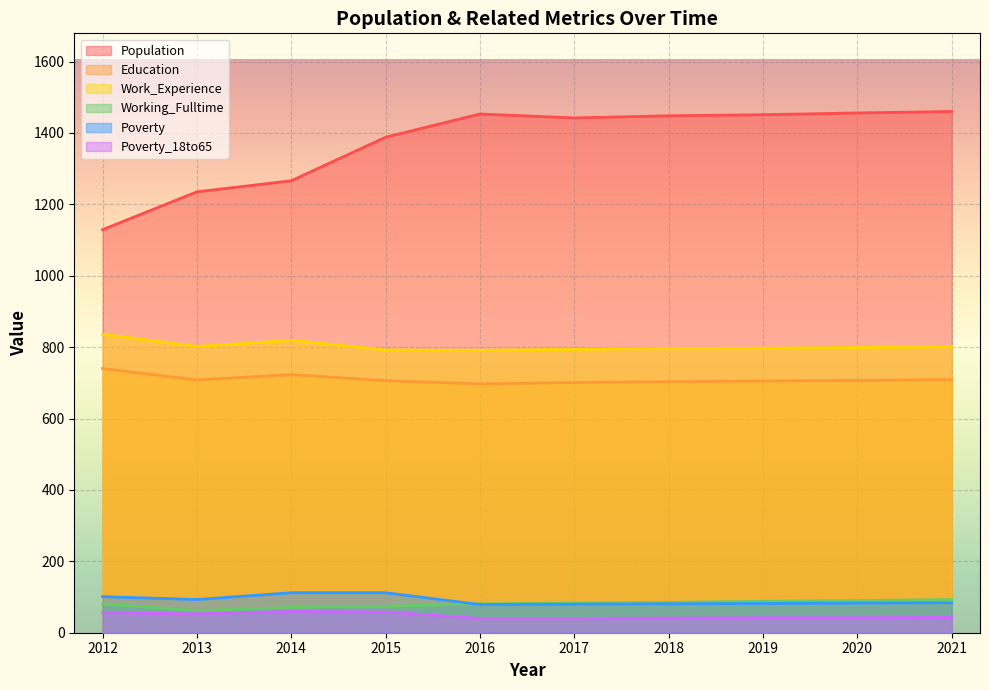

Is it true that Poverty equals 167 at 2012?

False